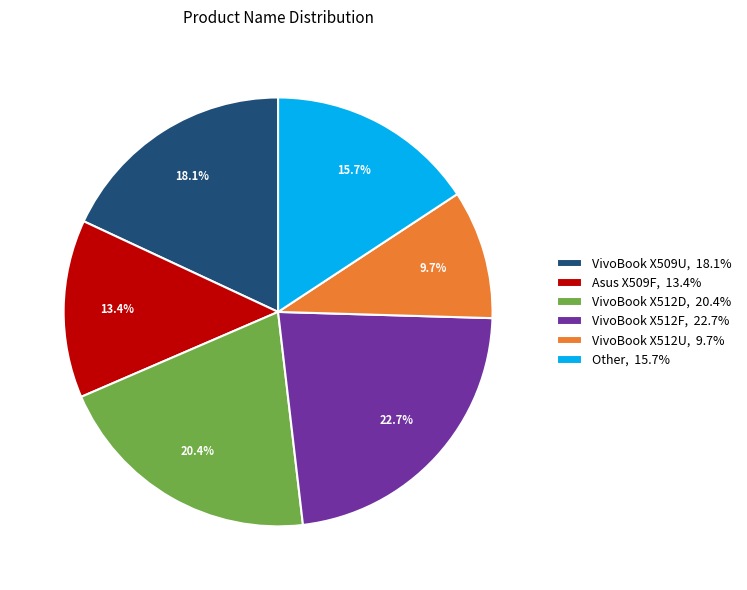

Do VivoBook X512F, 22.7% and Asus X509F, 13.4% together represent more than half of the pie?

No